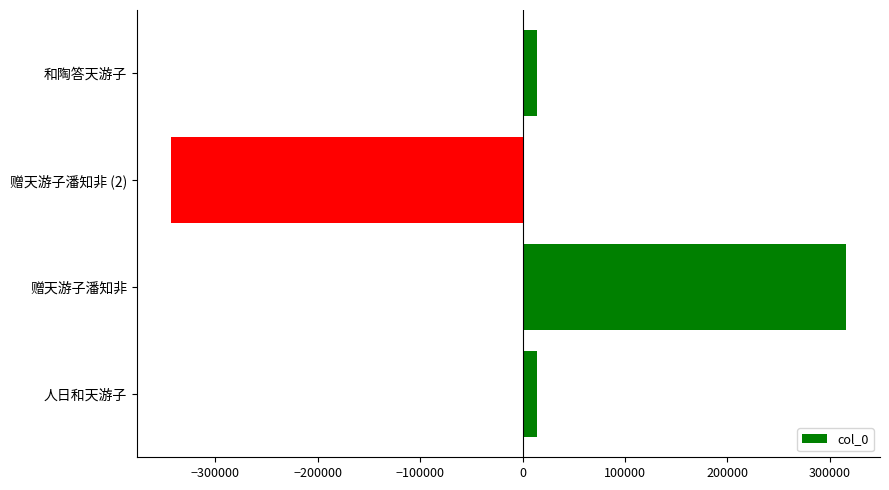

What is the difference between the maximum and second lowest values?

302611.0